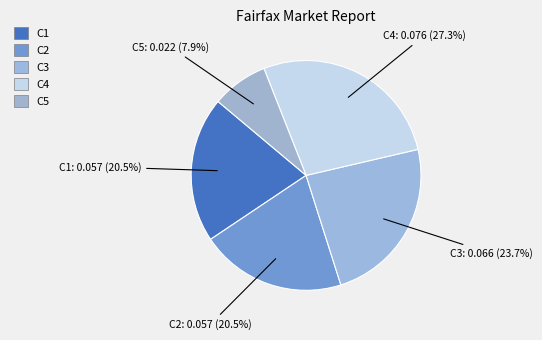

Which has a higher value, C5 or C4?

C4